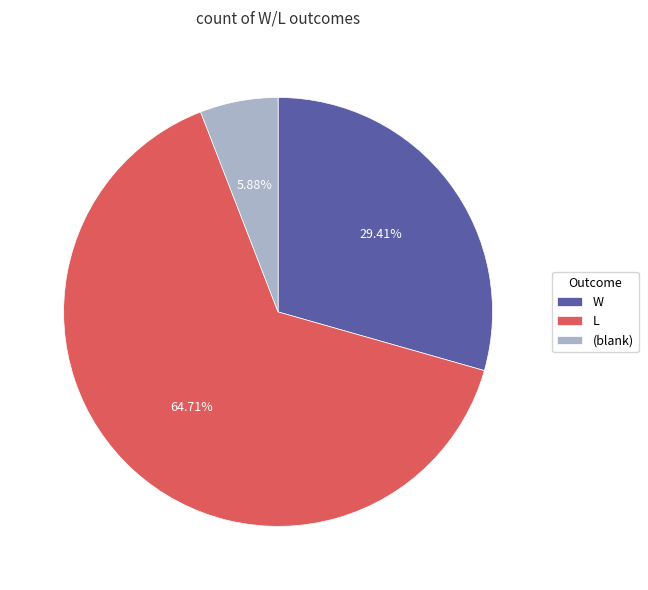

Is W the majority of the pie?

No